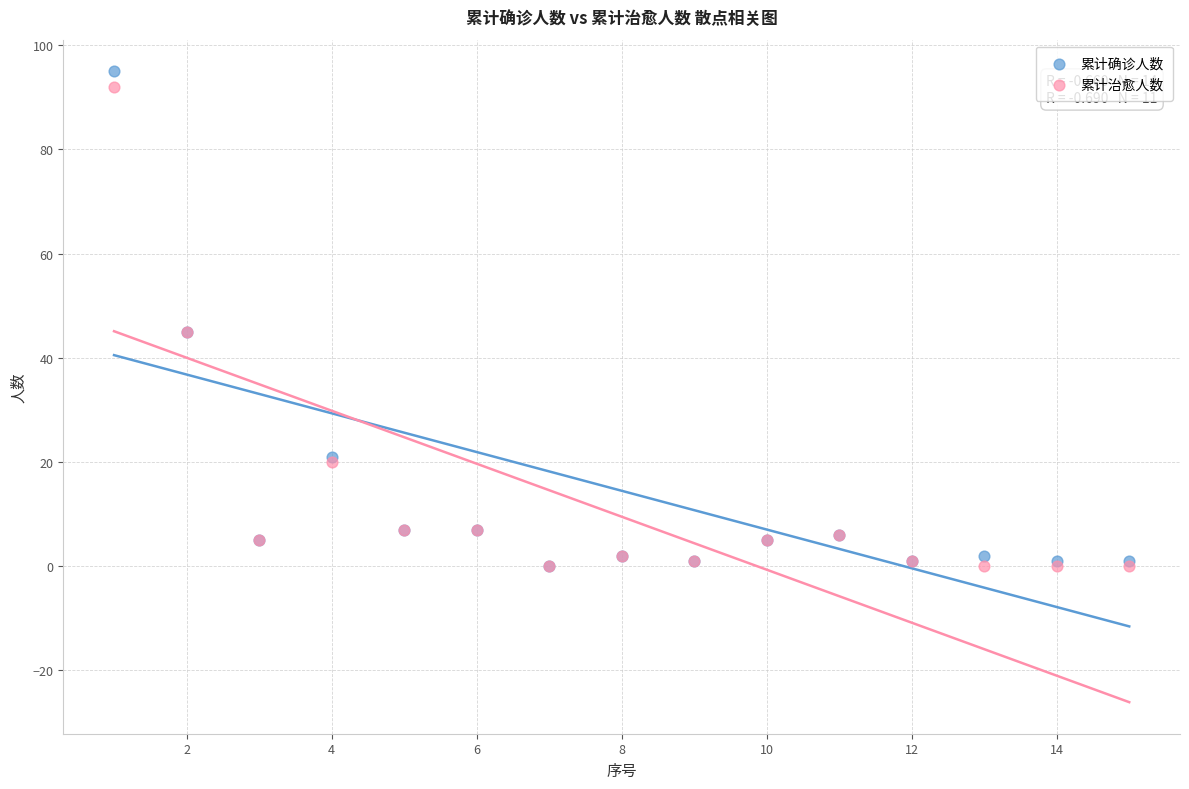

Which series contains the highest Y value?

累计确诊人数